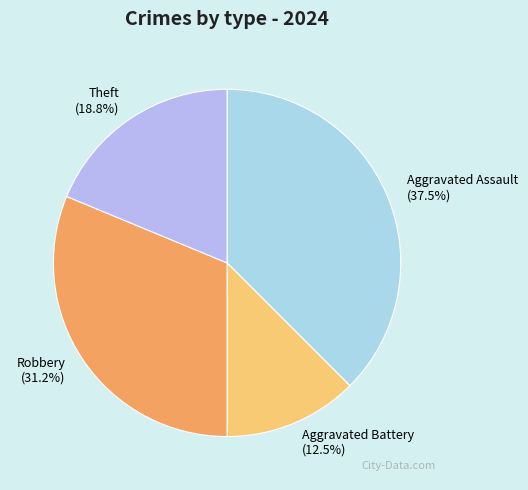

How many slices are in this pie chart?

4